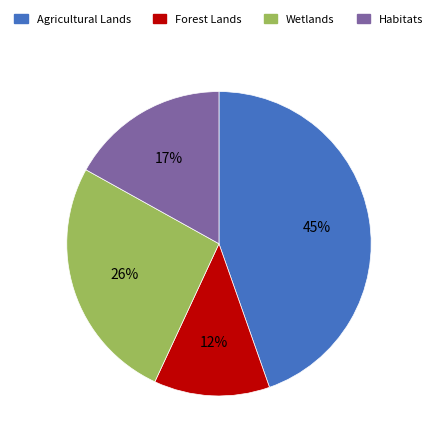

Is the sum of Wetlands and Agricultural Lands greater than half?

Yes